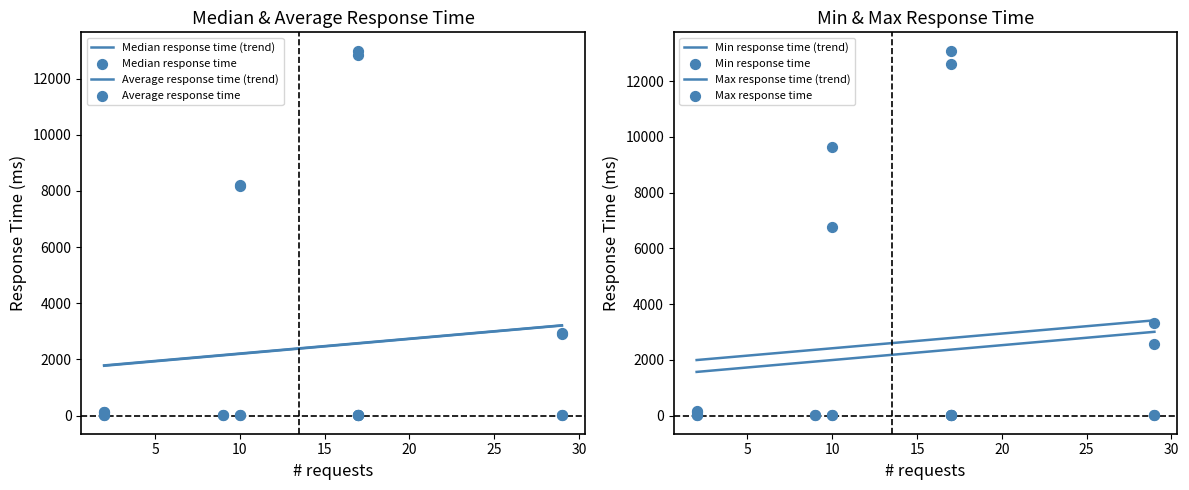

What are all the series names shown in the legend?

Median response time, Average response time, Min response time, Max response time